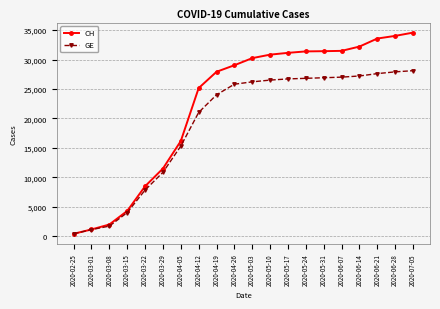

Where is GE nearest to the value 14237?

2020-04-05